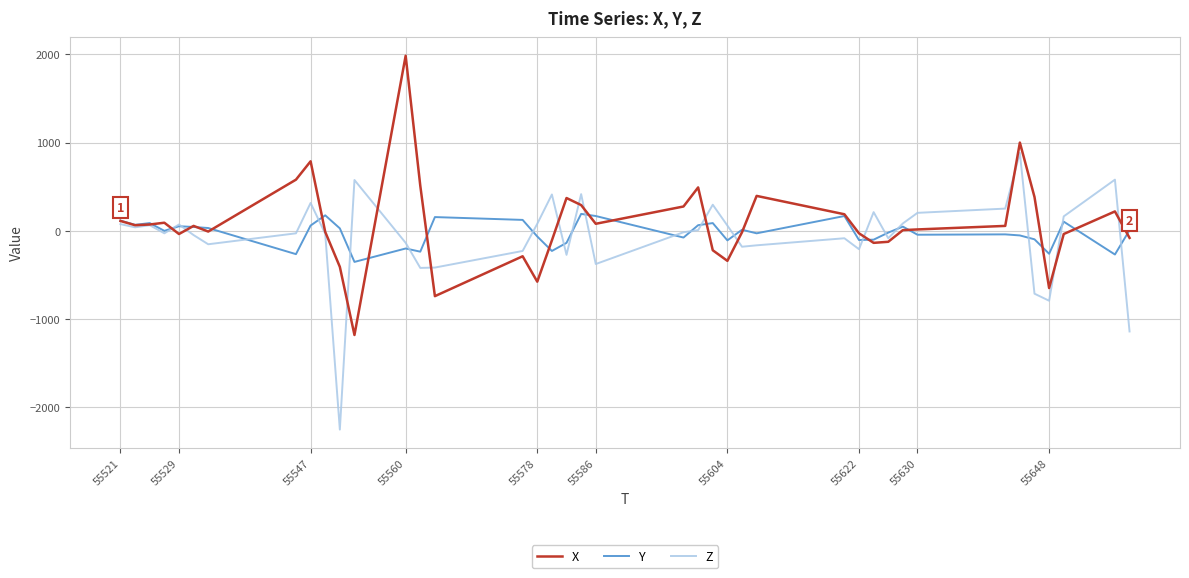

What is the highest value of the X series?

1984